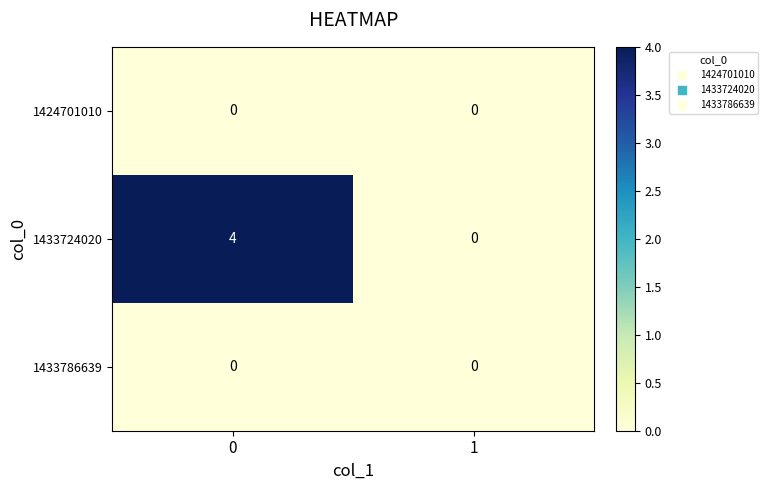

How many data points does each series have?

2